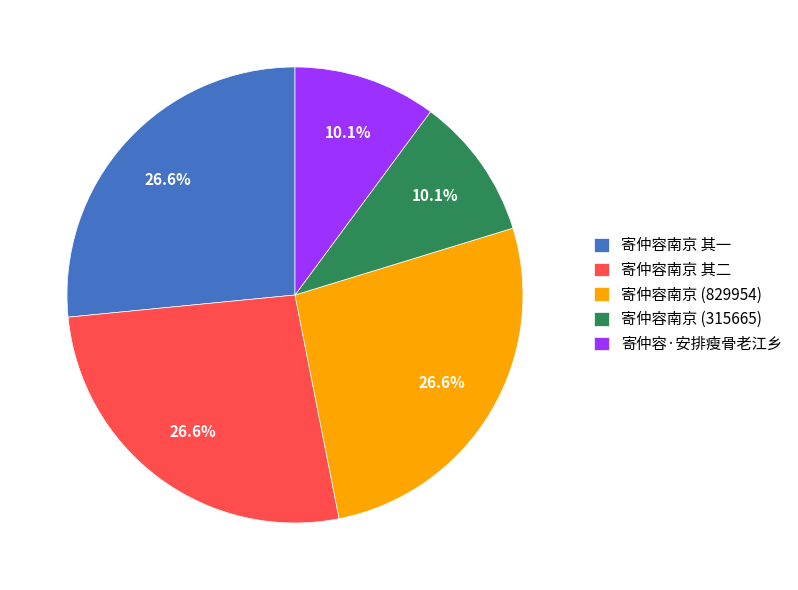

Approximately how many times larger is the value at 寄仲容·安排瘦骨老江乡 compared to 寄仲容南京 其一?

0.4